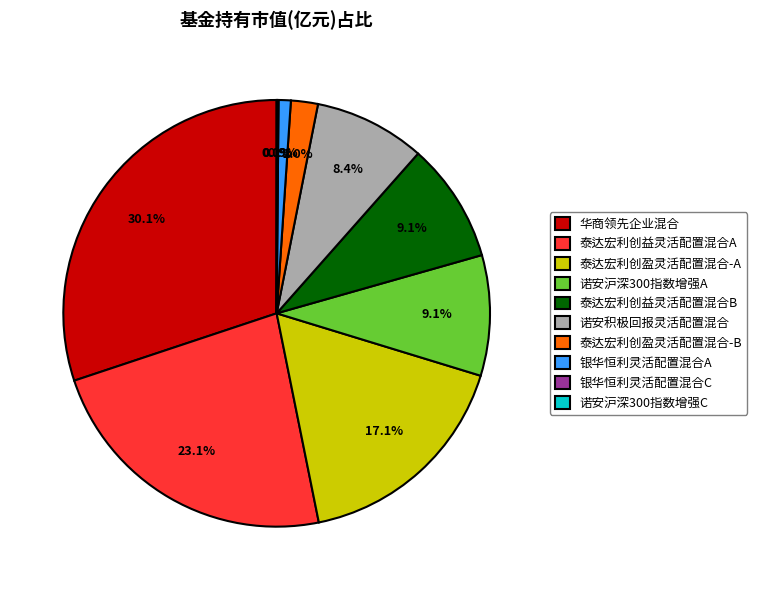

To the nearest percent, what is the combined percentage of 泰达宏利创盈灵活配置混合-A and 泰达宏利创益灵活配置混合B?

26%